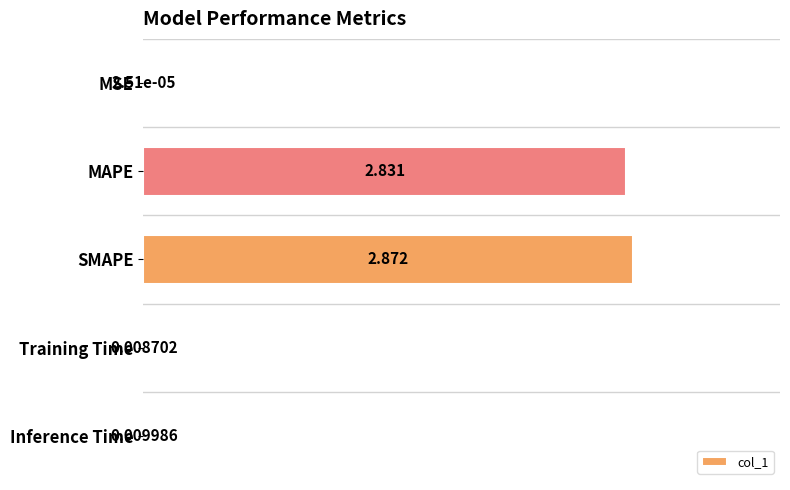

Between MSE and Training Time, which is larger?

Training Time